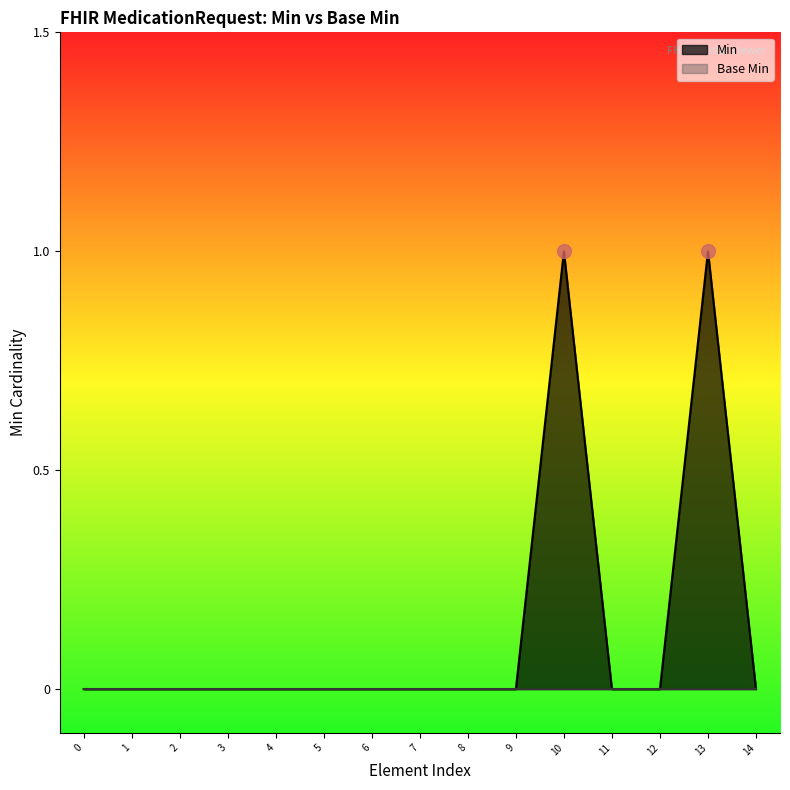

Is it true that Min equals 0 at 2?

True